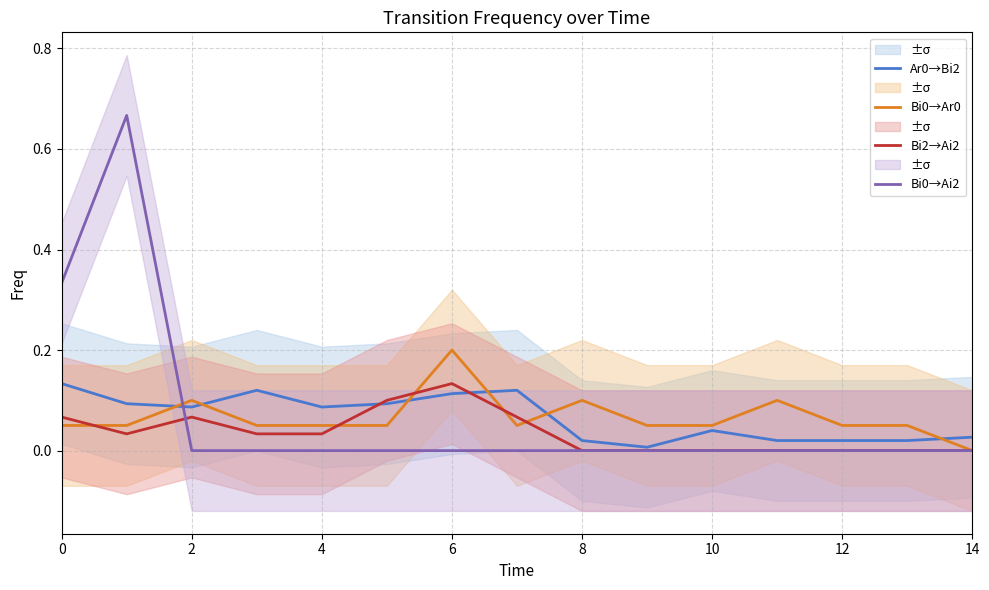

Is it true that Bi0→Ar0 equals 0.1 at 0?

True